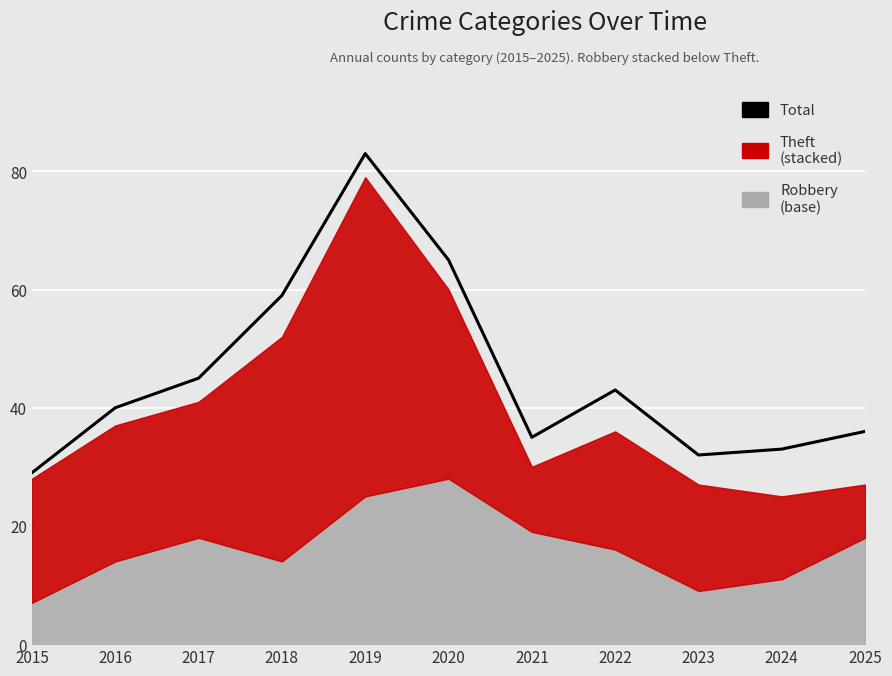

What is the difference between the values at 2015 and 2020?

36